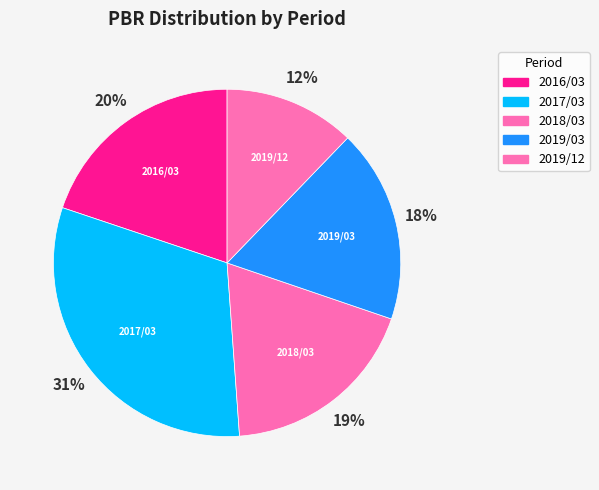

Is there any slice that represents more than half of the pie?

No